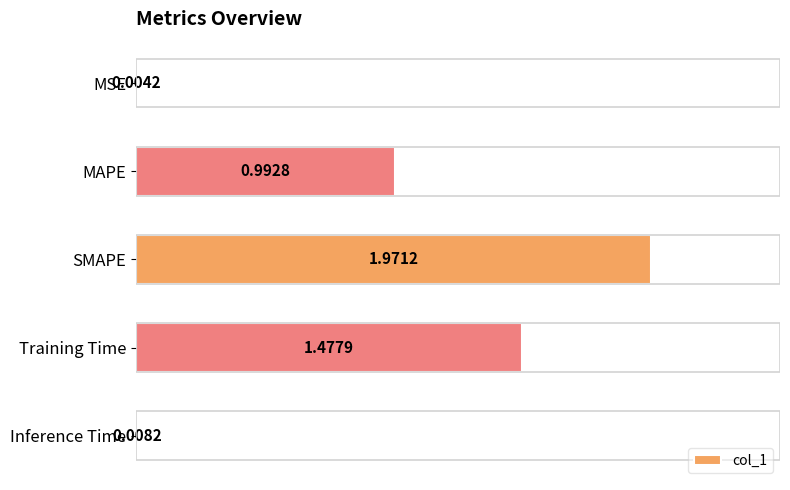

What is the sum of all values?

4.5